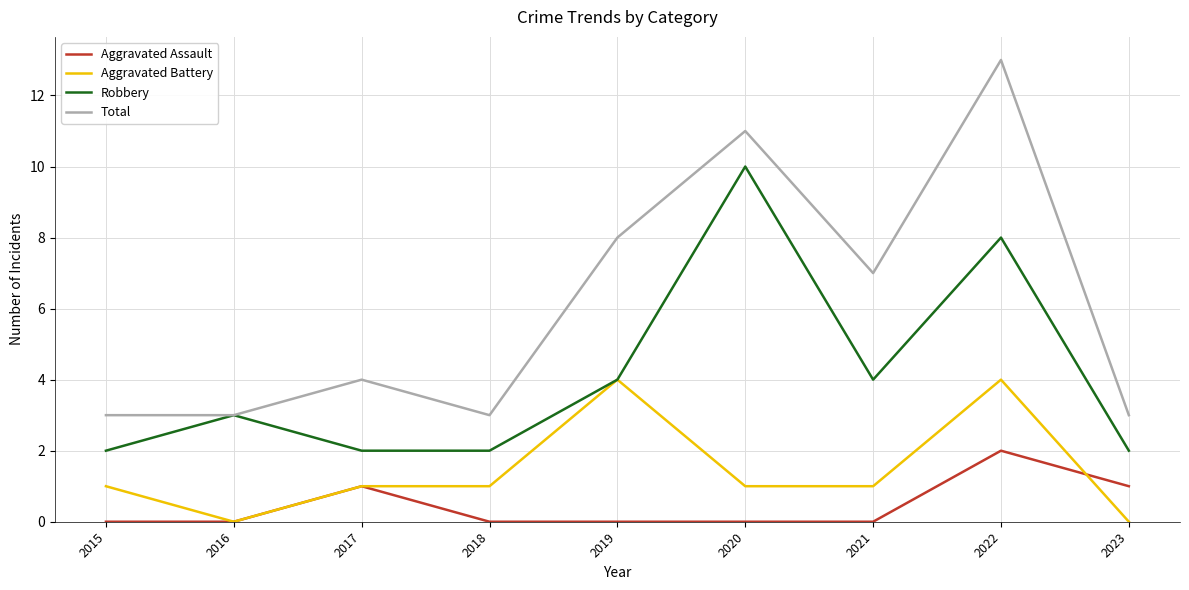

The Robbery series shows 1 at 2015. True or false?

False